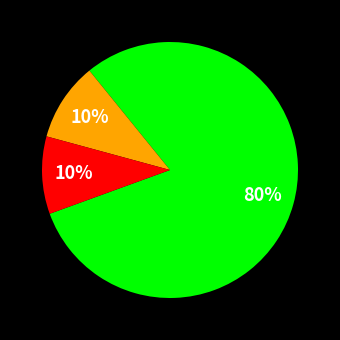

To the nearest percent, what is the average slice percentage?

33%